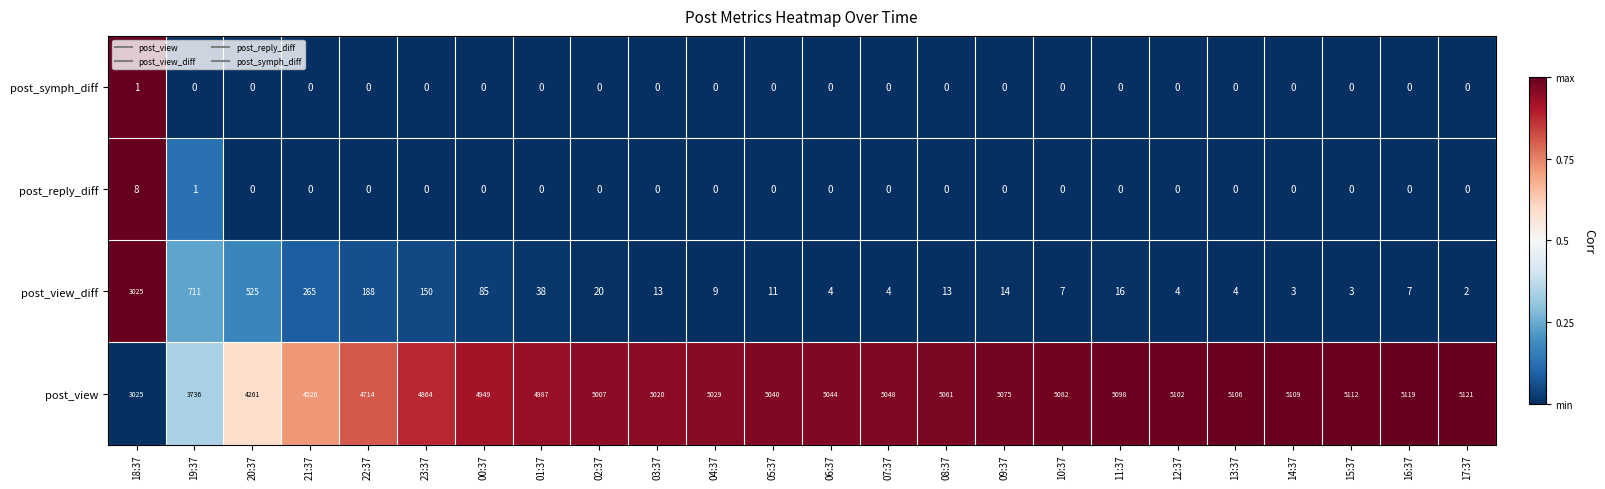

Which series has the largest total across all categories?

post_view